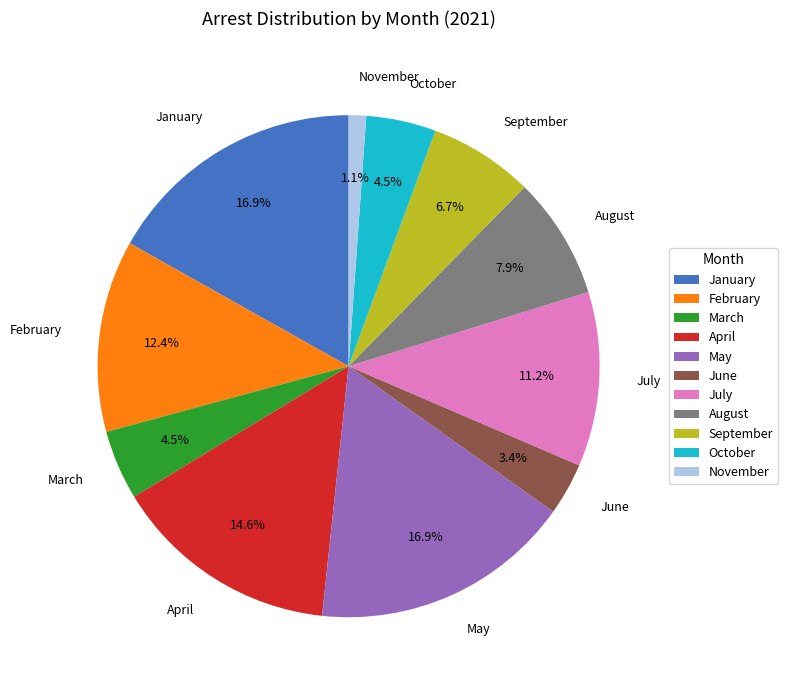

To the nearest percent, what is the difference between the largest and smallest slice percentages?

16%